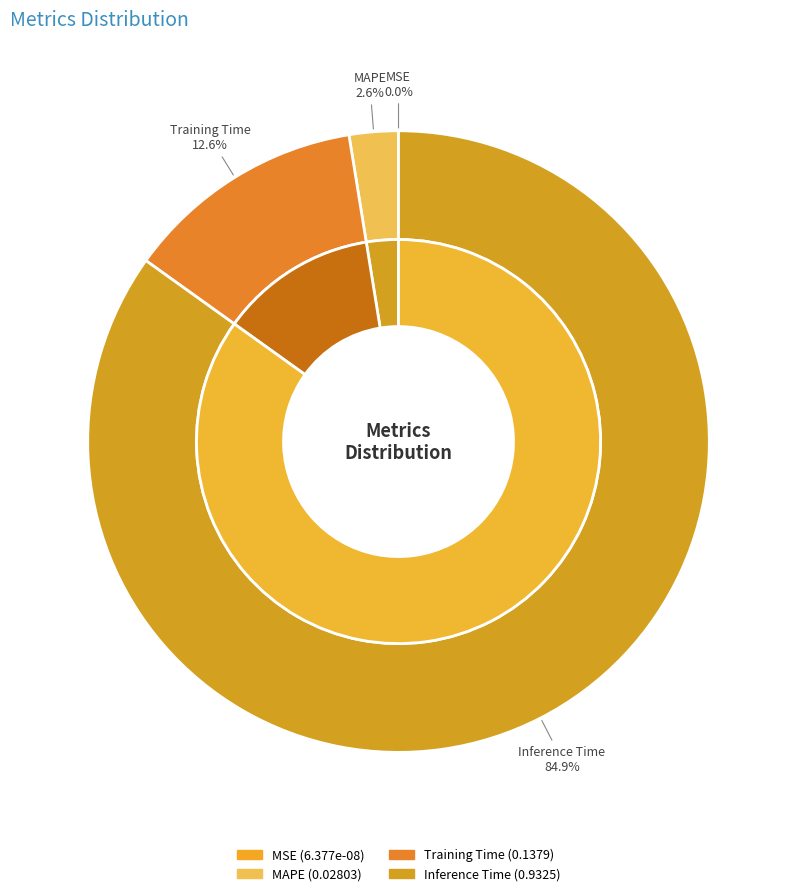

Rank the categories by value from highest to lowest.

Inference Time, Training Time, MAPE, MSE